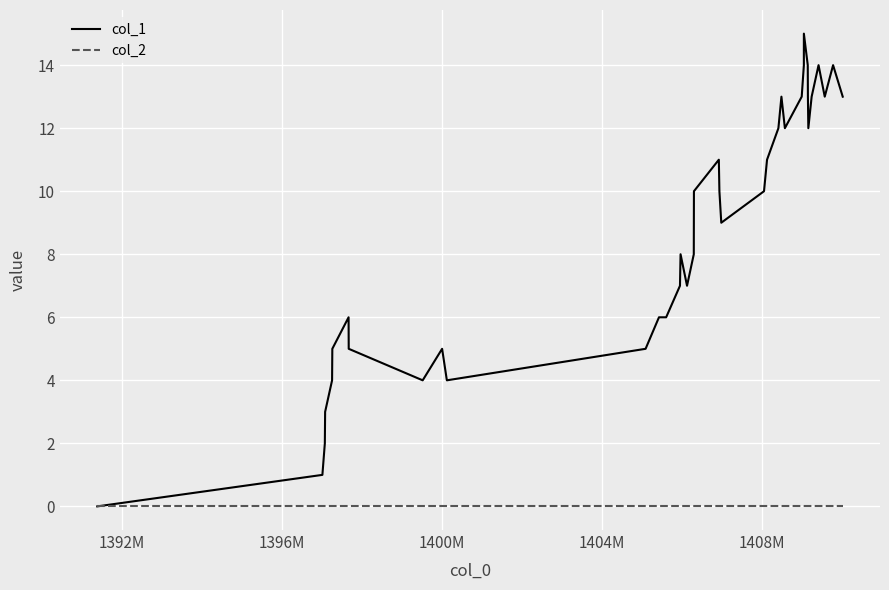

What is the maximum value shown in the chart?

15